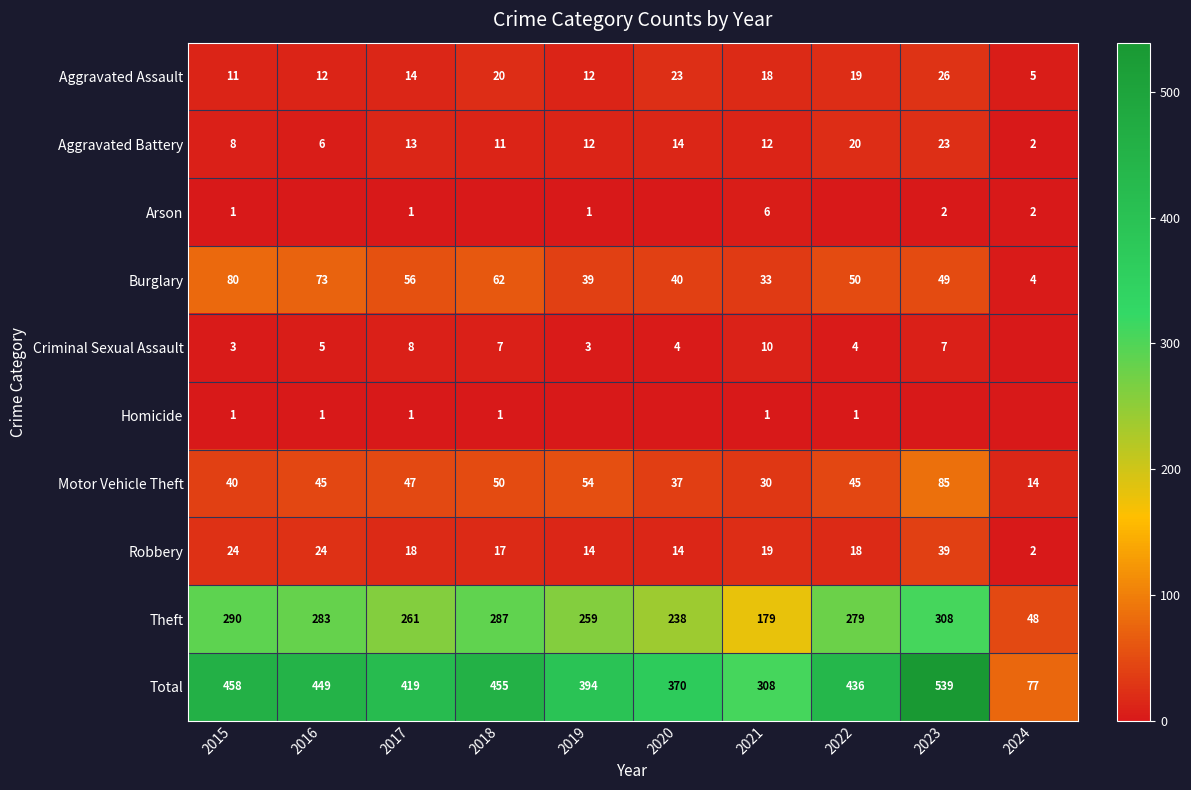

What is the difference between the Motor Vehicle Theft values at 2019 and 2021?

24